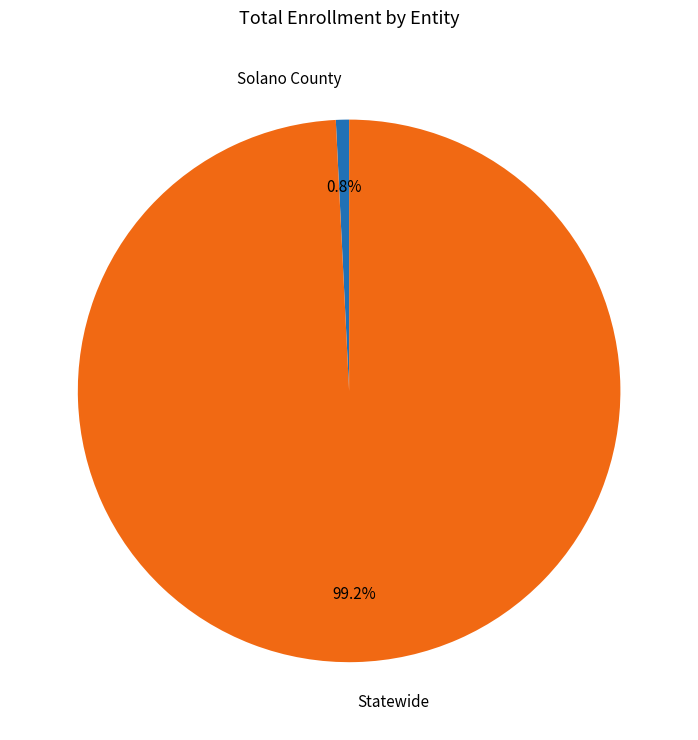

Which has a higher value, Solano County or Statewide?

Statewide